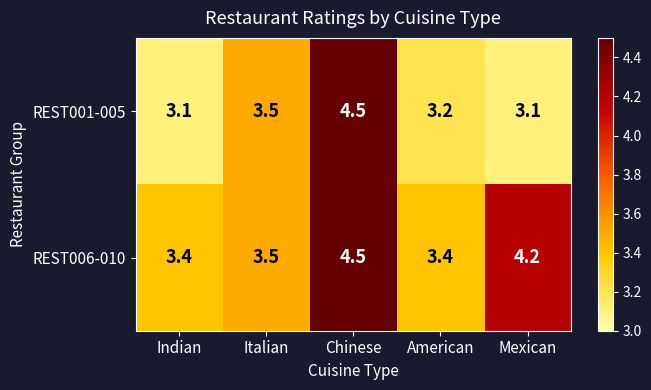

The REST001-005 series shows 4.5 at Chinese. True or false?

True